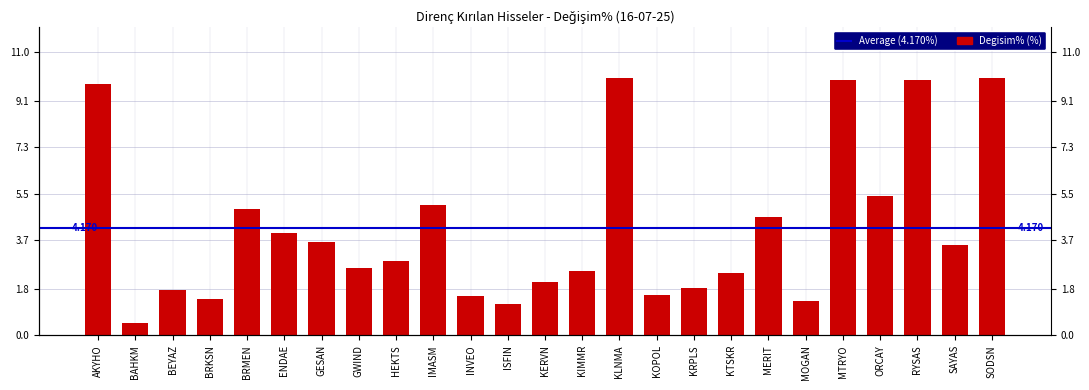

What is the difference between the second highest and second lowest values?

8.8